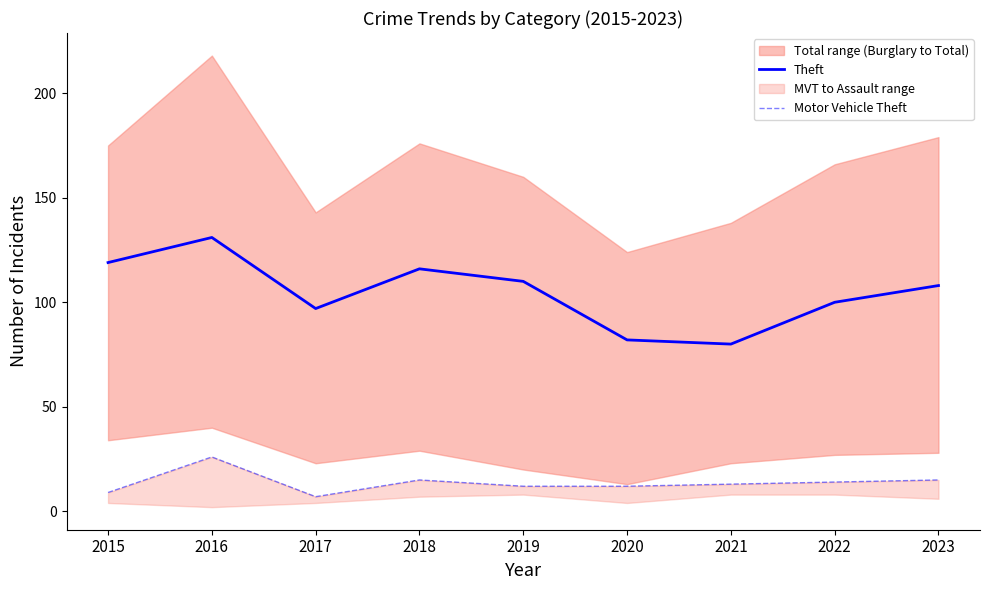

At which category does Motor Vehicle Theft reach its first local peak?

2016